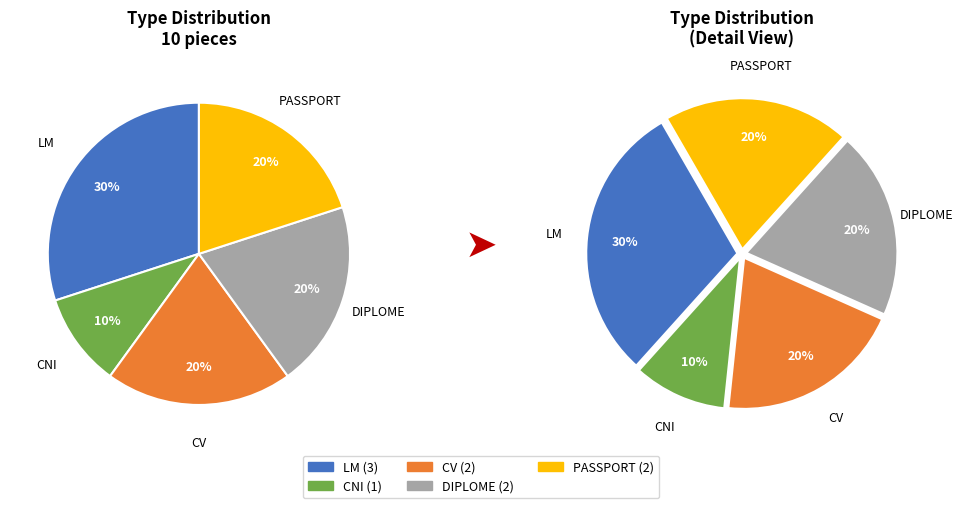

How many segments does this pie chart have?

5